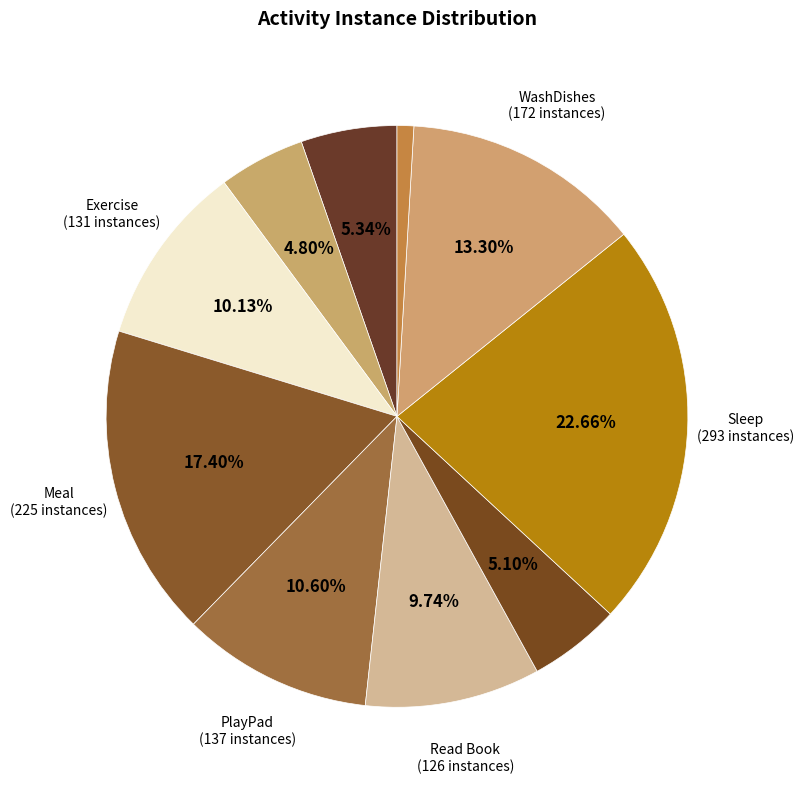

How many segments does this pie chart have?

10